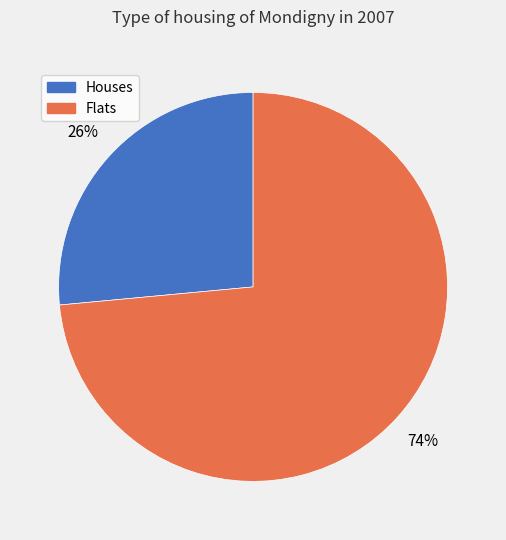

To the nearest percent, what is the average slice percentage?

50%